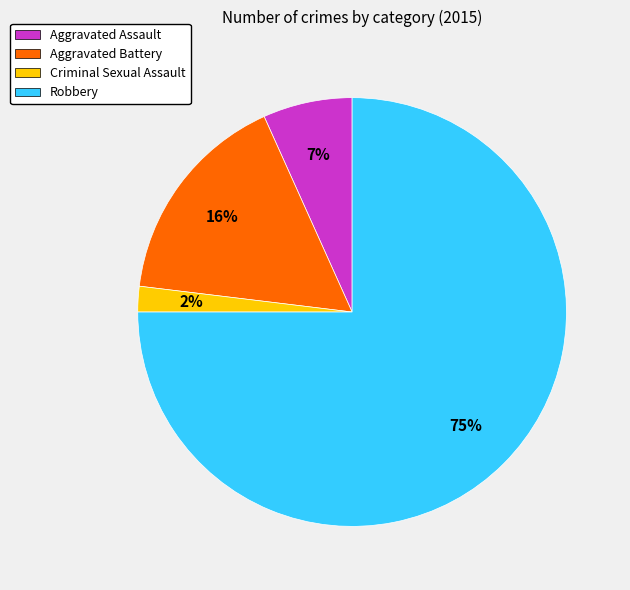

Do Robbery and Aggravated Assault together represent more than half of the pie?

Yes